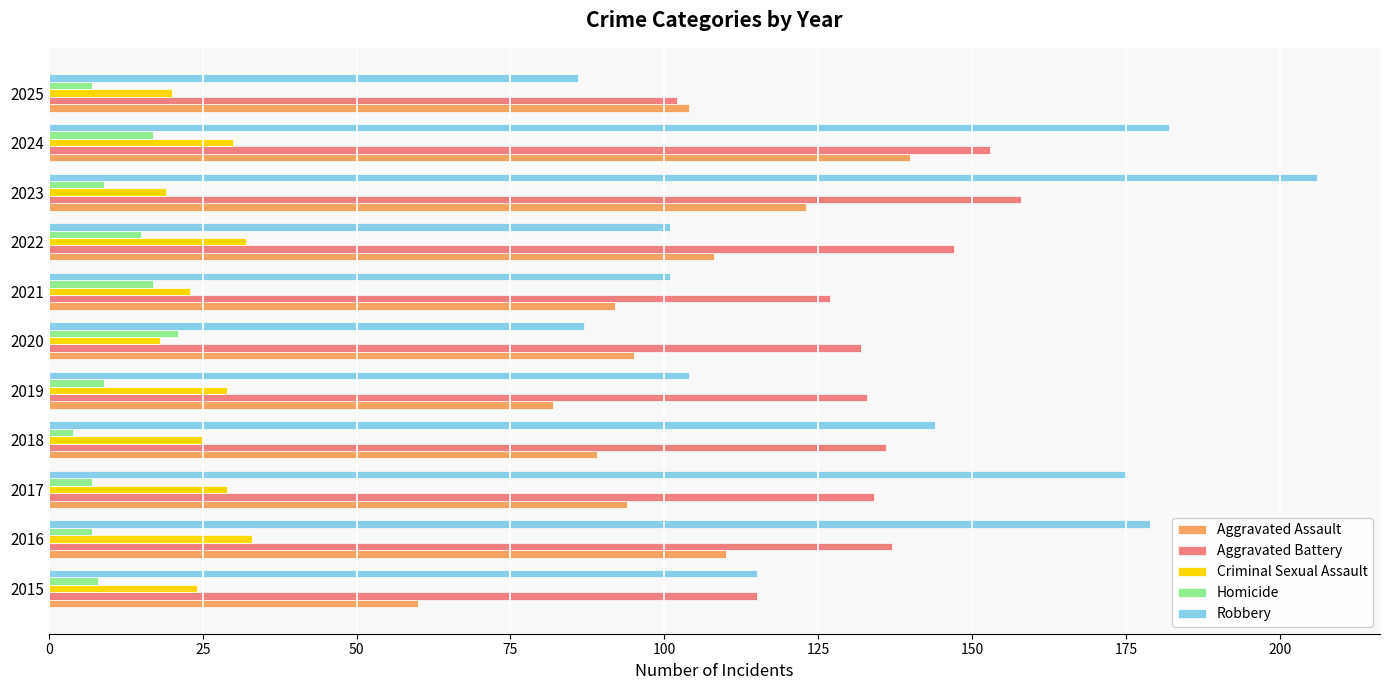

Rank the series at 2017 from lowest to highest value.

Homicide, Criminal Sexual Assault, Aggravated Assault, Aggravated Battery, Robbery